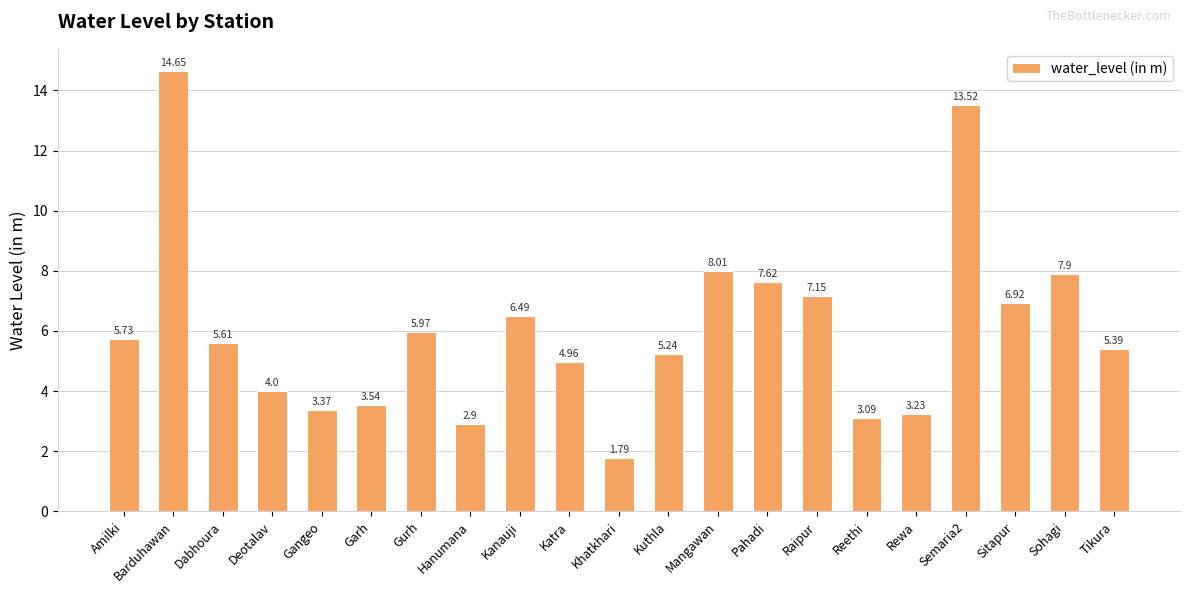

The value at Pahadi is 4.8. True or false?

False